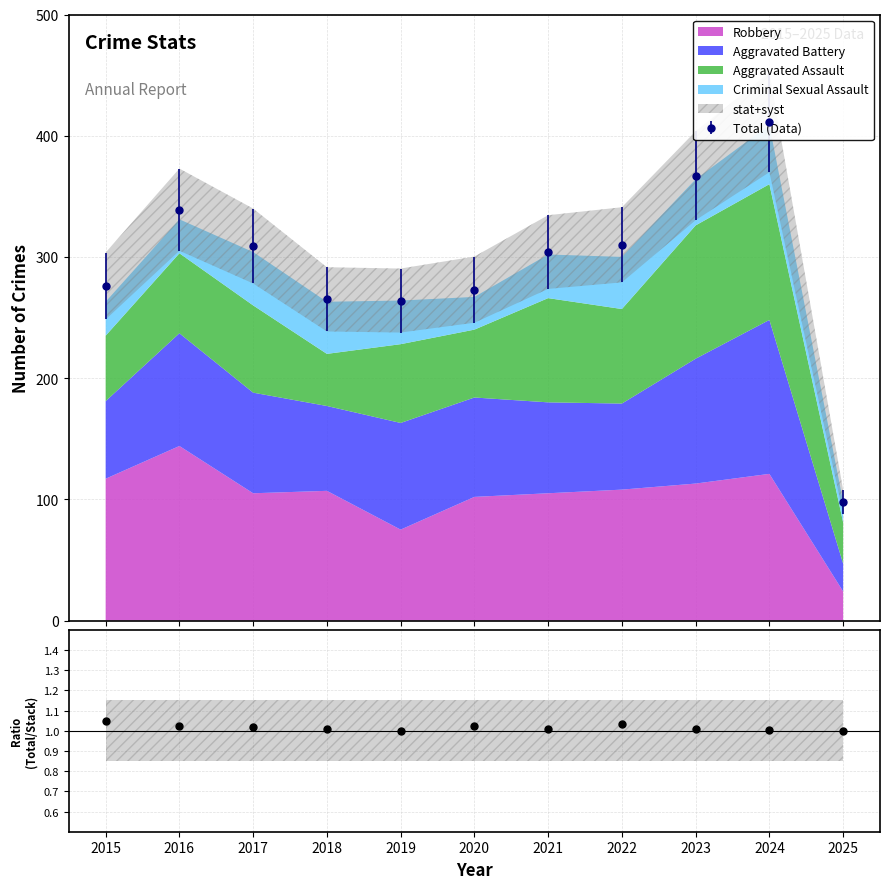

What is the ratio of the value at 2023 to the value at 2016?

1.0